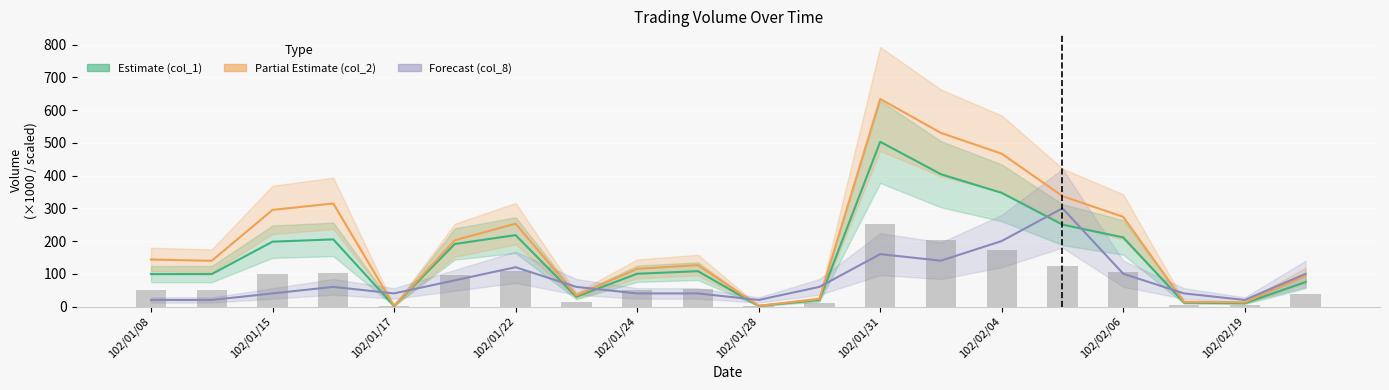

Between 11 and 102/01/22, which is larger?

102/01/22